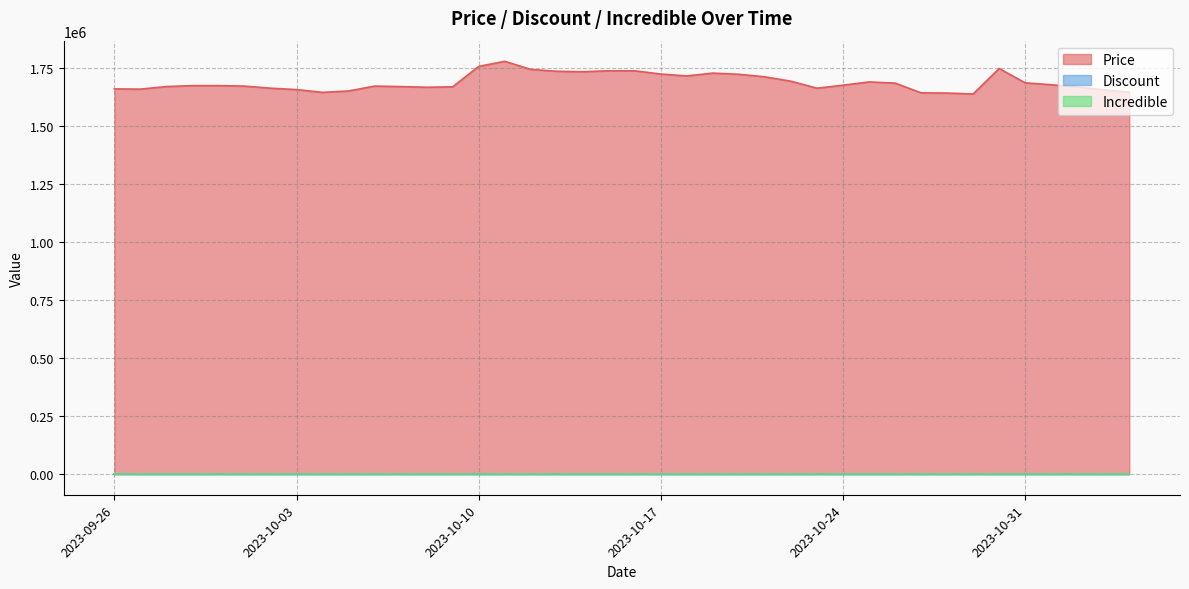

What position from the left is 2023-10-11?

16